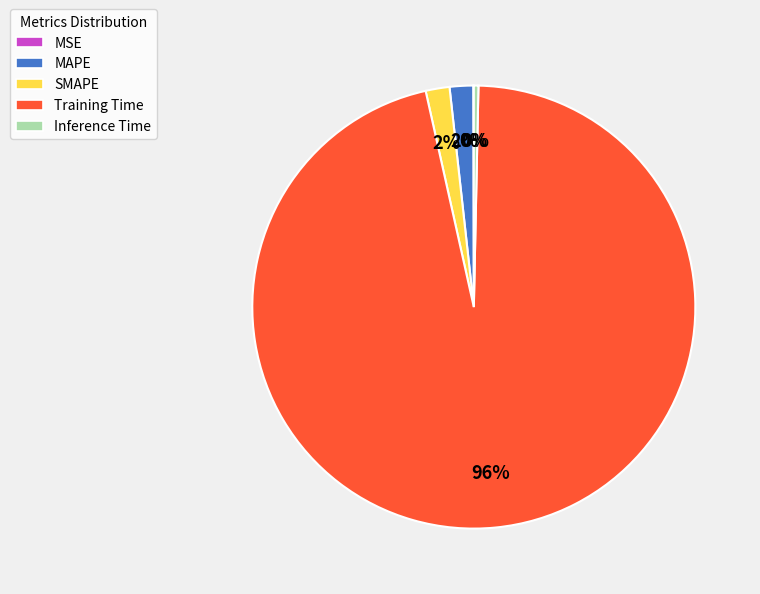

To the nearest percent, what is the average slice percentage?

20%